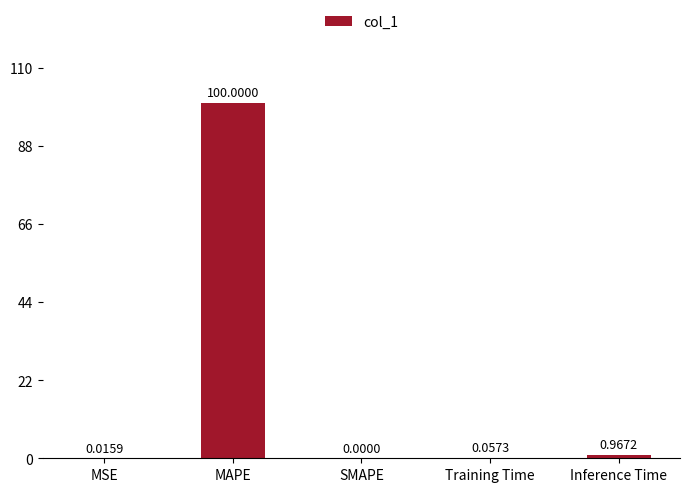

How many values exceed 0?

4